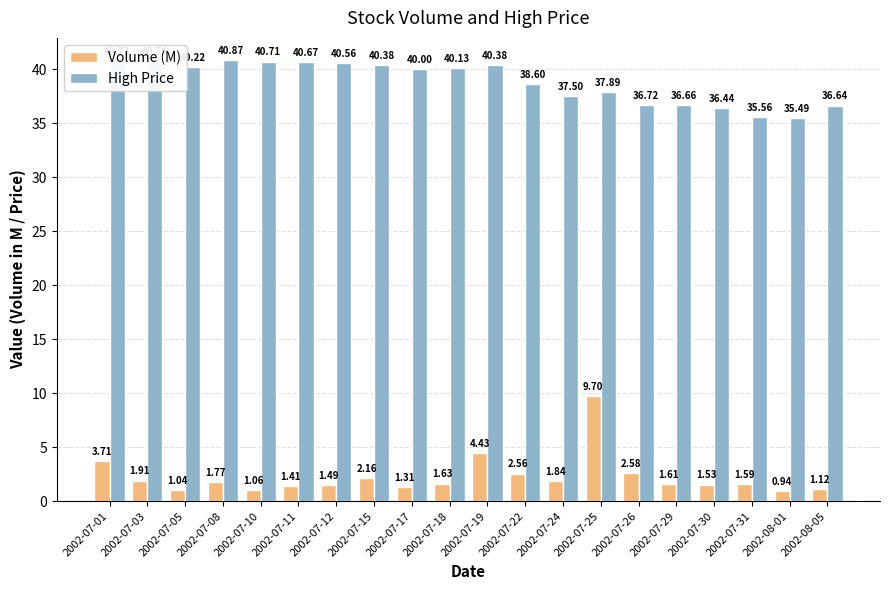

List the series in order of their peak value, lowest first.

Volume (M), High Price